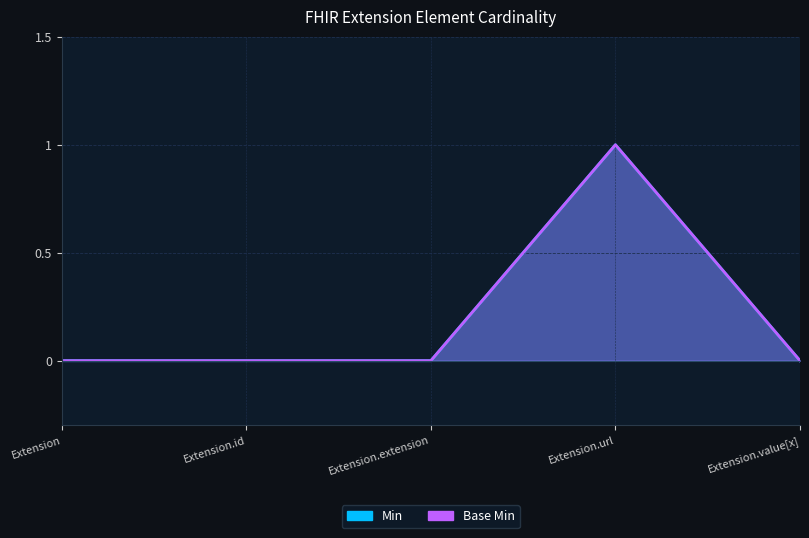

At which label is Base Min closest to 0?

Extension